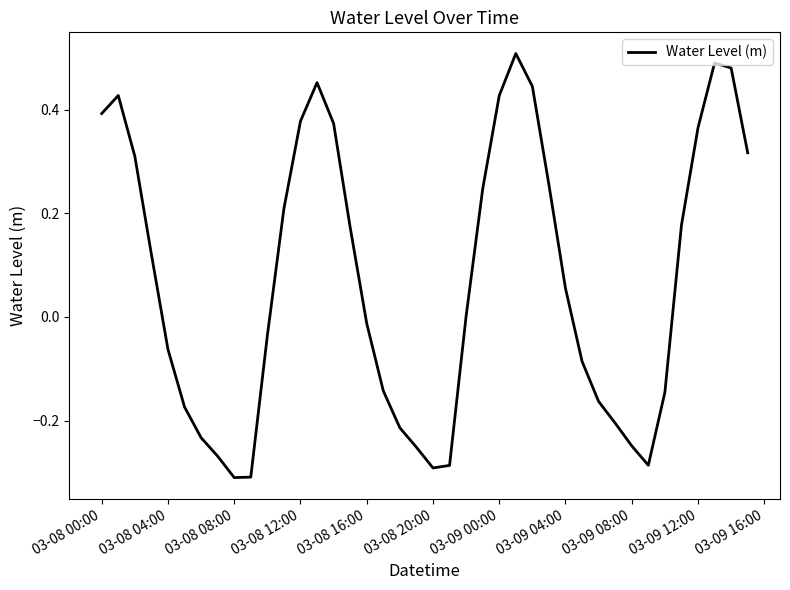

What is the difference between the maximum and minimum values?

0.8